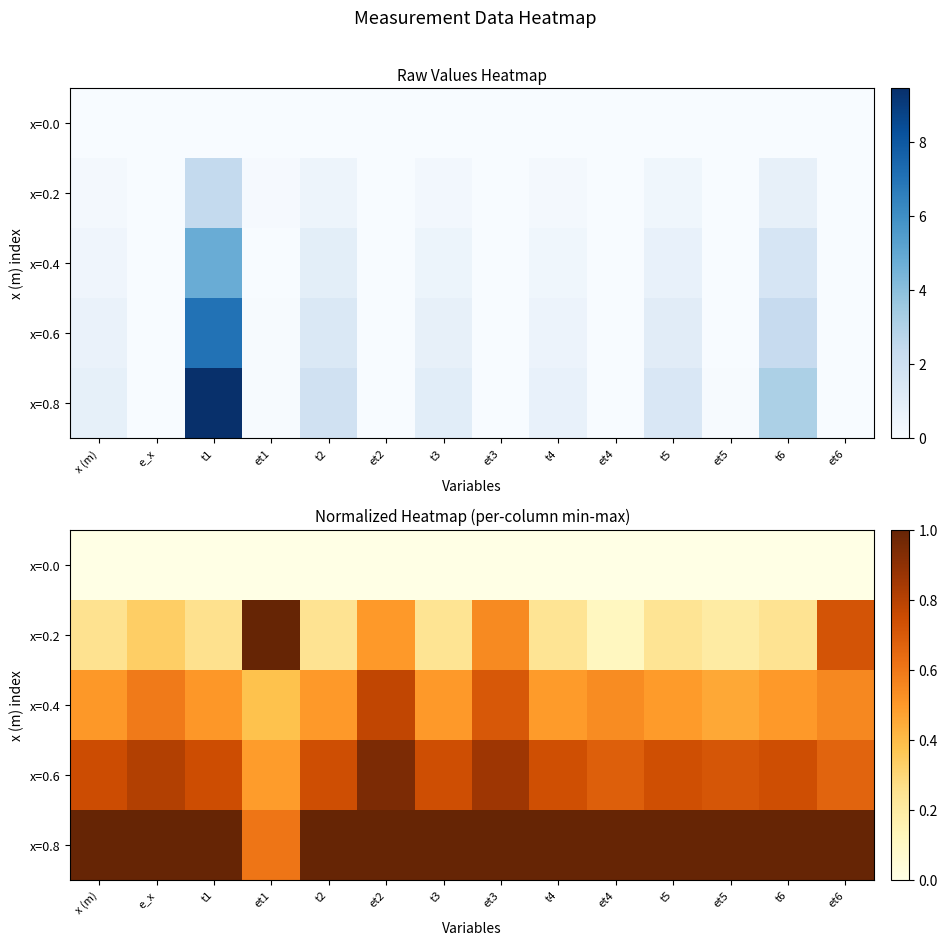

Rank the series at et4 from lowest to highest value.

x=0.0, x=0.2, x=0.4, x=0.6, x=0.8